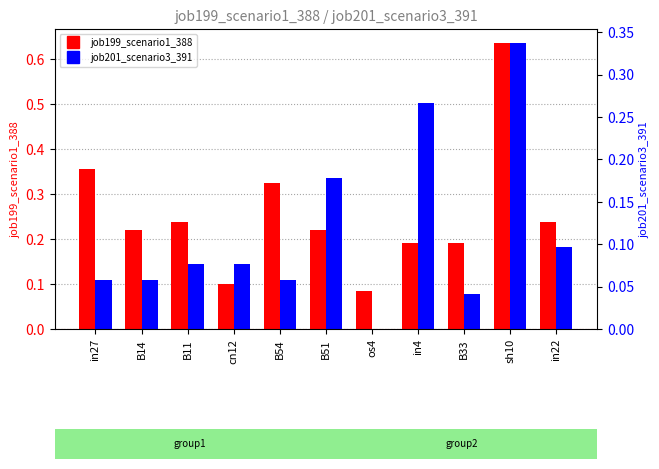

How many bars are there in total?

22